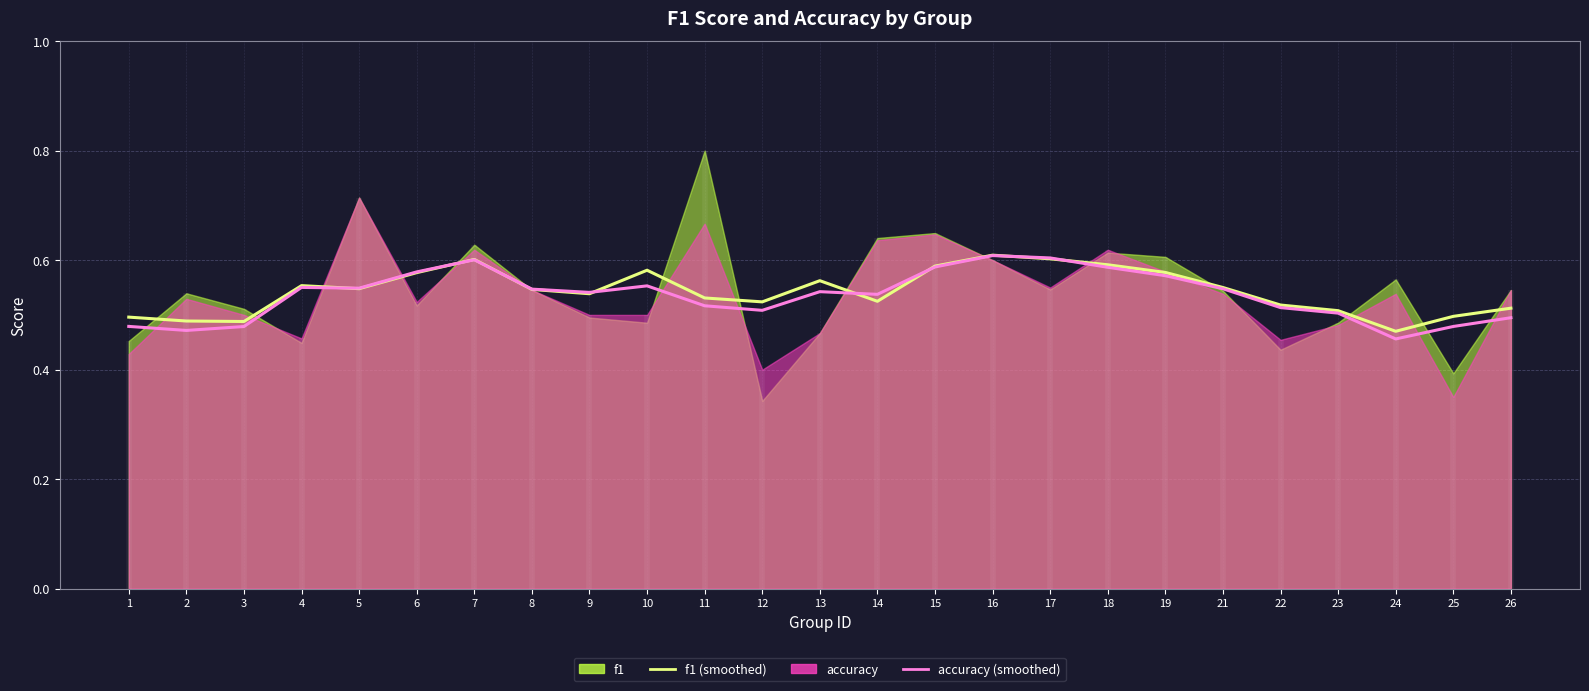

The accuracy (smoothed) series shows 0.7 at 3. True or false?

False